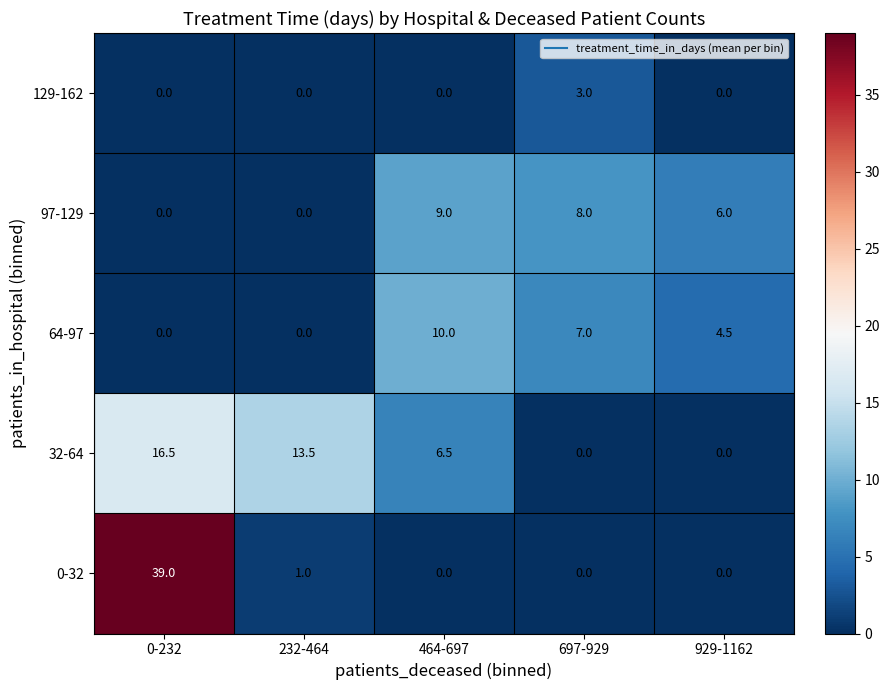

Reading right to left, extract all data points from this chart.

129-162: 929-1162=0.0	697-929=3.0	464-697=0.0	232-464=0.0	0-232=0.0
97-129: 929-1162=6.0	697-929=8.0	464-697=9.0	232-464=0.0	0-232=0.0
64-97: 929-1162=4.5	697-929=7.0	464-697=10.0	232-464=0.0	0-232=0.0
32-64: 929-1162=0.0	697-929=0.0	464-697=6.5	232-464=13.5	0-232=16.5
0-32: 929-1162=0.0	697-929=0.0	464-697=0.0	232-464=1.0	0-232=39.0